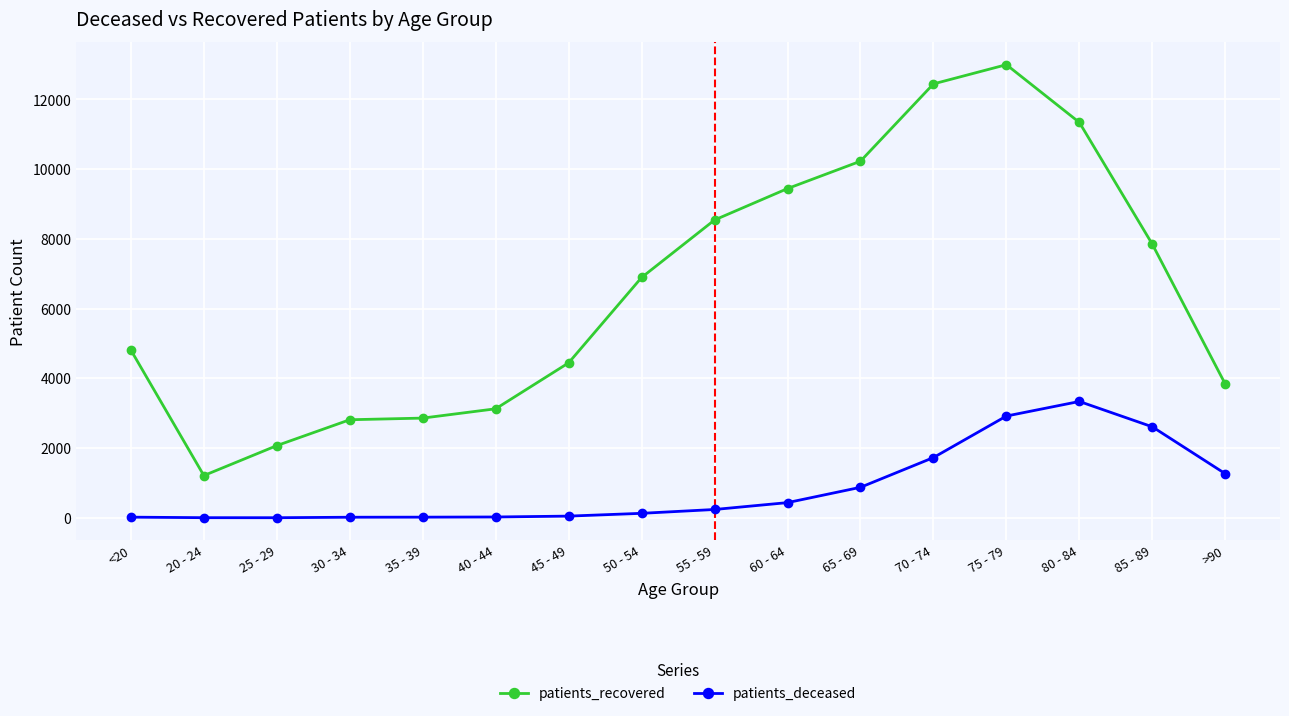

True or false: patients_deceased has a value of 1265 at >90.

True